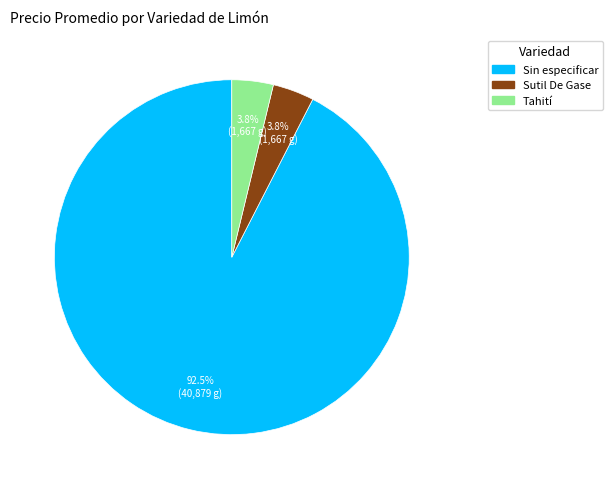

Is there any slice that represents more than half of the pie?

Yes